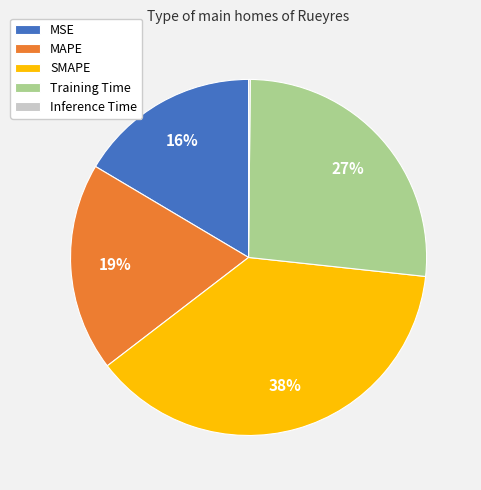

Does Training Time represent more than half of the total?

No